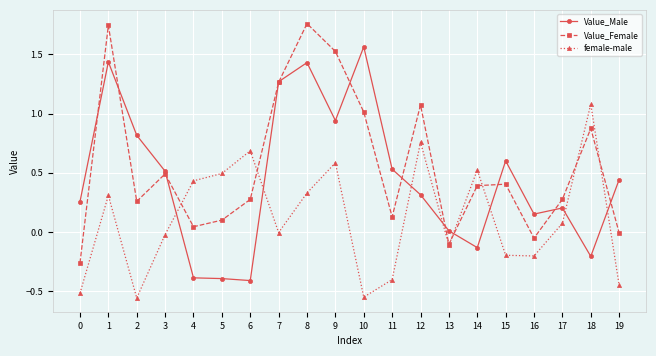

How many interior local peaks does the female-male series have?

6